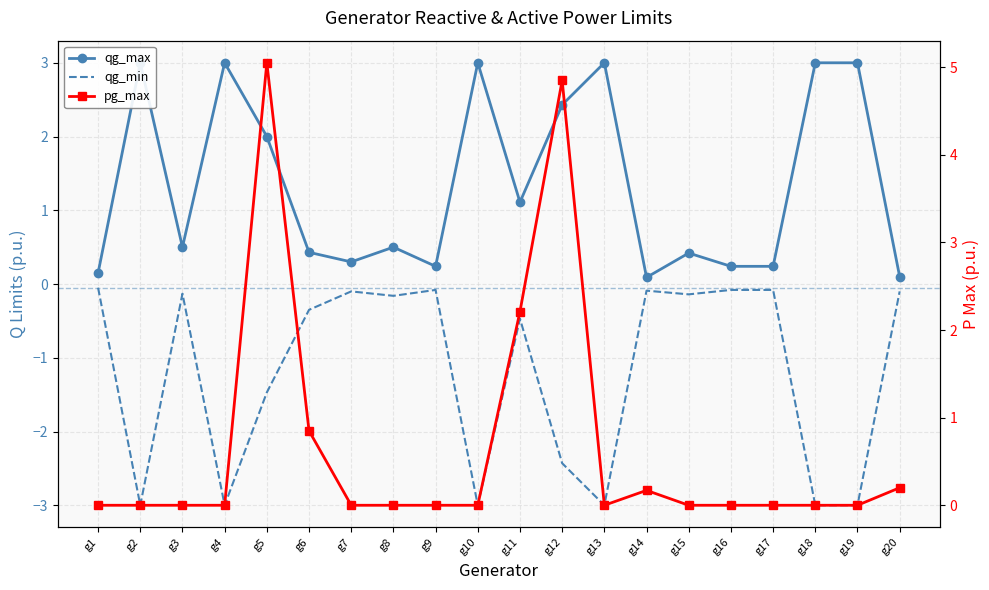

True or false: pg_max and qg_min cross at least once.

False